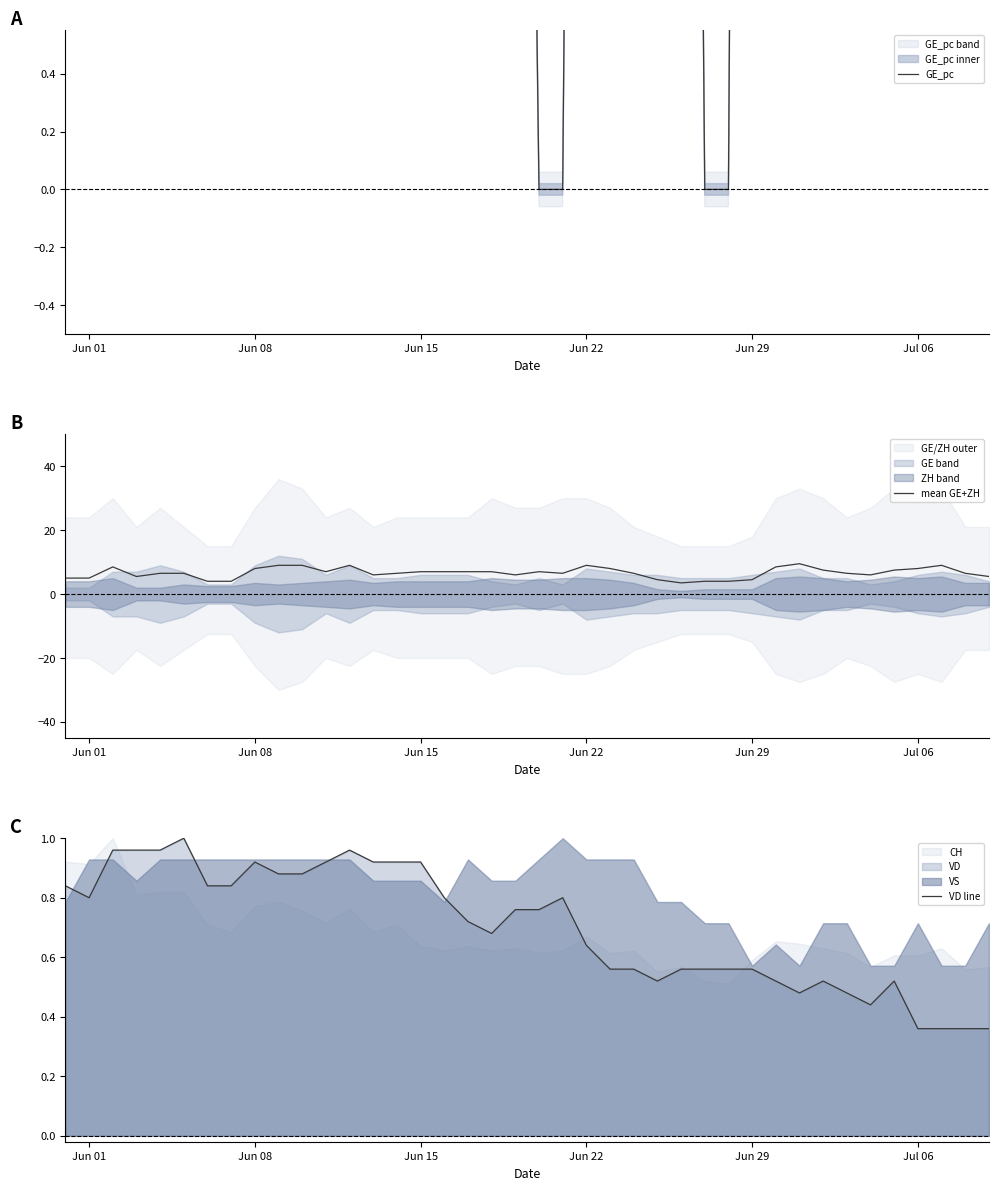

Which series has the largest total across all categories?

GE_pc